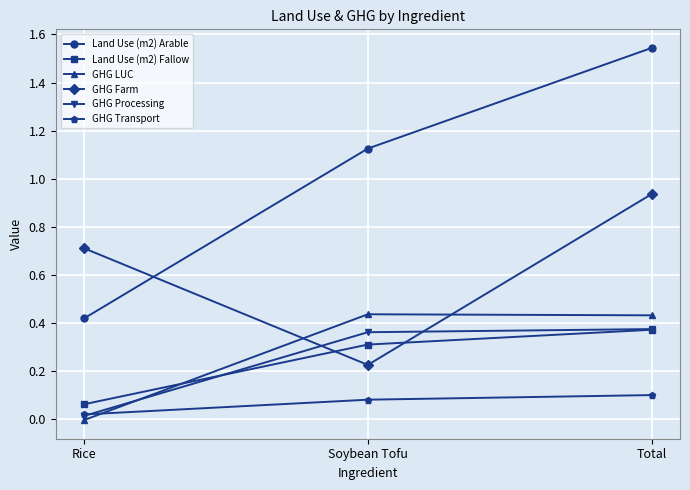

List the labels in order of GHG Farm value, smallest first.

Soybean Tofu, Rice, Total